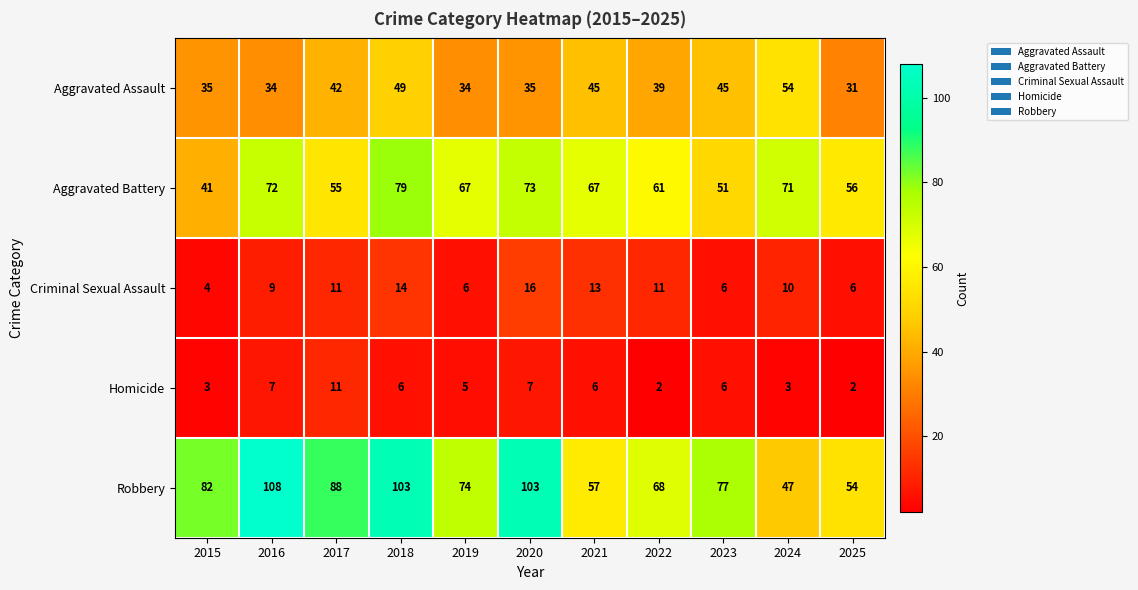

What is the average value of the Criminal Sexual Assault series?

10